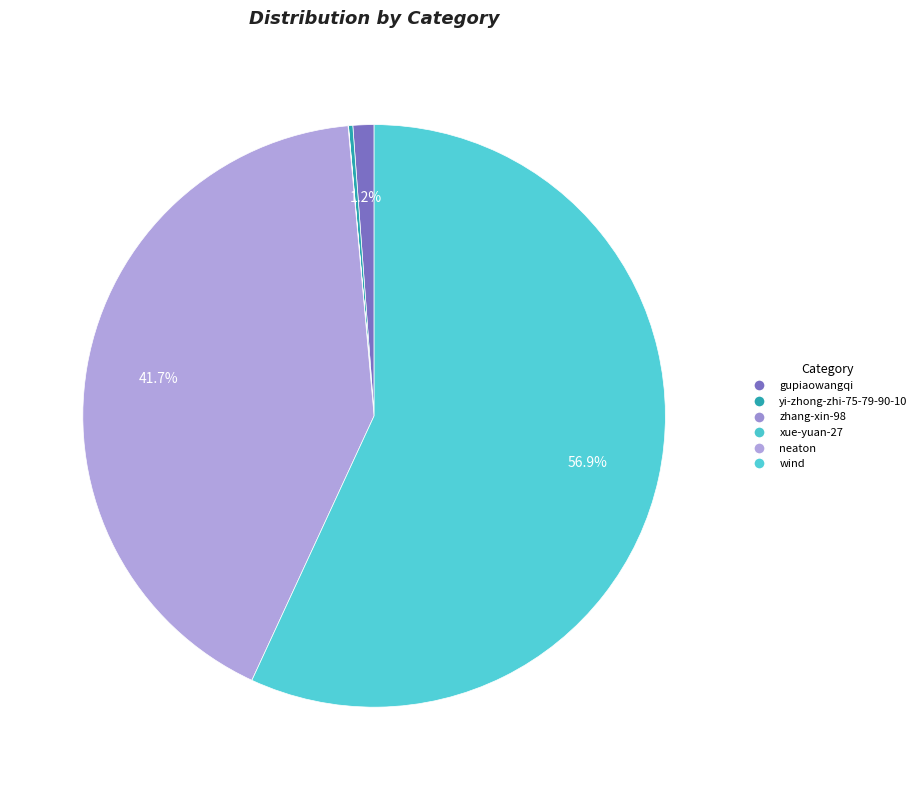

What is the ratio of the value at yi-zhong-zhi-75-79-90-10 to the value at xue-yuan-27?

43.0